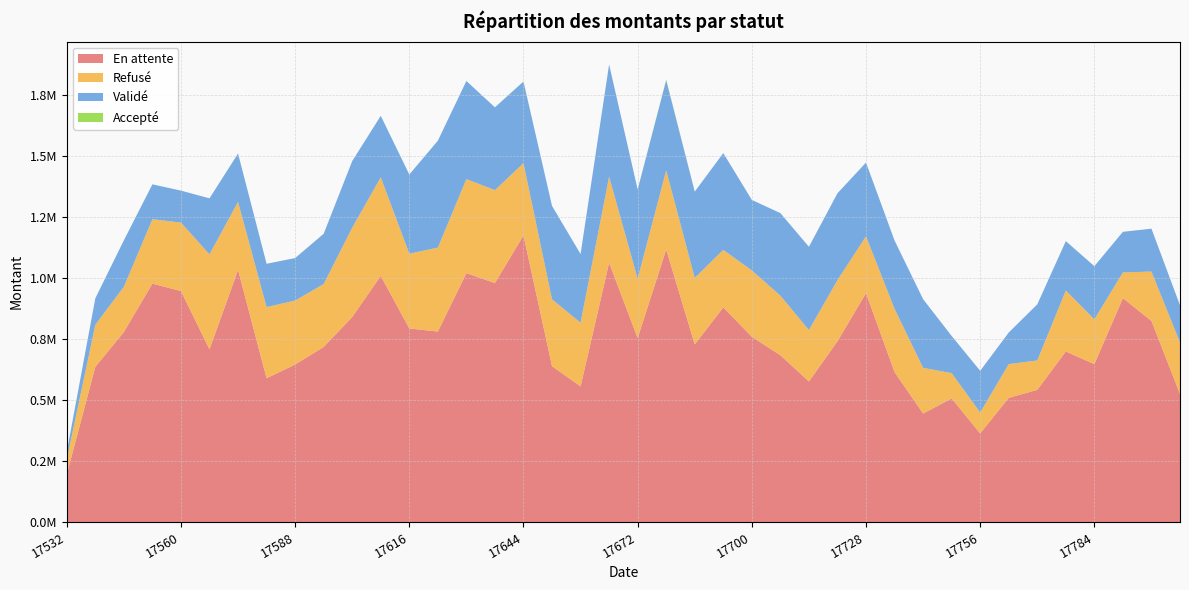

Reading left to right, extract all data points from this chart.

En attente: 17532=194869.4	17539=635899.7	17546=778489.4	17553=976900.5	17560=946492.0	17567=707693.7	17574=1032827.1	17581=589098.8	17588=645514.8	17595=717294.3	17602=840043.6	17609=1008601.8	17616=793178.7	17623=780560.0	17630=1019756.4	17637=979282.4	17644=1174632.9	17651=638537.4	17658=555723.6	17665=1062387.7	17672=753631.3	17679=1116821.1	17686=727637.2	17693=879457.1	17700=759234.0	17707=683490.3	17714=575928.6	17721=740599.1	17728=938176.5	17735=614427.7	17742=444619.2	17749=506384.7	17756=362956.0	17763=508805.2	17770=541499.7	17777=698850.5	17784=646939.6	17791=917659.8	17798=823928.7	17805=524753.6
Refusé: 17532=61289.3	17539=172544.0	17546=185651.5	17553=263877.1	17560=280530.2	17567=389205.5	17574=279344.3	17581=291809.8	17588=262109.8	17595=258092.2	17602=366278.3	17609=404084.0	17616=306590.3	17623=343977.8	17630=385472.5	17637=380796.2	17644=296253.3	17651=274030.0	17658=261135.4	17665=352954.3	17672=243356.0	17679=324505.1	17686=272937.8	17693=235828.7	17700=271923.4	17707=244130.6	17714=210881.9	17721=250970.1	17728=232818.7	17735=259322.4	17742=187347.9	17749=103778.5	17756=85971.9	17763=138464.0	17770=120597.2	17777=250056.1	17784=183550.2	17791=105196.6	17798=202488.2	17805=211277.2
Validé: 17532=31138.2	17539=108312.5	17546=190118.9	17553=143054.5	17560=131029.8	17567=229507.4	17574=197754.6	17581=177296.3	17588=174027.7	17595=205855.4	17602=272796.3	17609=251858.6	17616=324411.7	17623=438031.7	17630=401990.3	17637=339287.6	17644=333902.3	17651=382746.7	17658=281275.6	17665=459699.0	17672=365493.1	17679=369022.2	17686=353452.8	17693=396443.8	17700=288839.2	17707=338219.8	17714=341112.2	17721=355612.6	17728=301937.9	17735=279758.8	17742=281276.3	17749=152456.0	17756=170681.0	17763=129272.6	17770=229741.6	17777=202133.8	17784=218009.3	17791=166367.0	17798=175753.5	17805=152064.0
Accepté: 17532=0.0	17539=0.0	17546=0.0	17553=0.0	17560=0.0	17567=0.0	17574=194.4	17581=0.0	17588=0.0	17595=0.0	17602=0.0	17609=0.0	17616=0.0	17623=0.0	17630=0.0	17637=0.0	17644=788.4	17651=0.0	17658=0.0	17665=0.0	17672=38.4	17679=2859.5	17686=0.0	17693=0.0	17700=0.0	17707=0.0	17714=0.0	17721=0.0	17728=0.0	17735=0.0	17742=0.0	17749=0.0	17756=0.0	17763=0.0	17770=0.0	17777=0.0	17784=0.0	17791=0.0	17798=0.0	17805=0.0